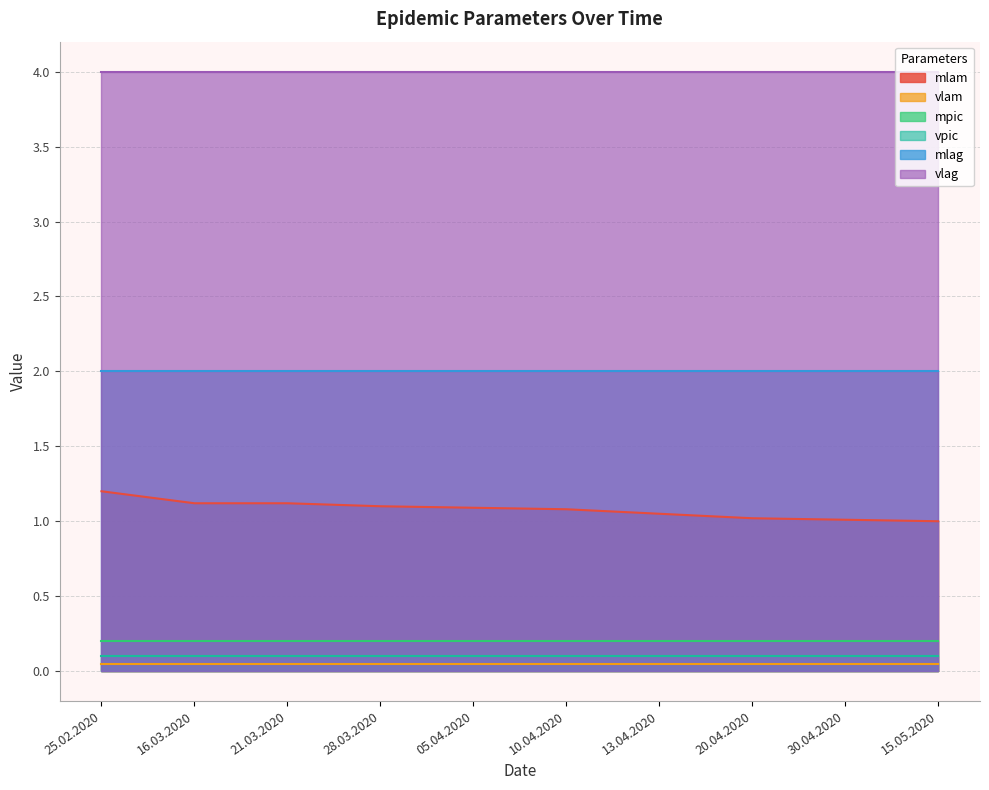

At which category is the sum across all series the highest?

25.02.2020